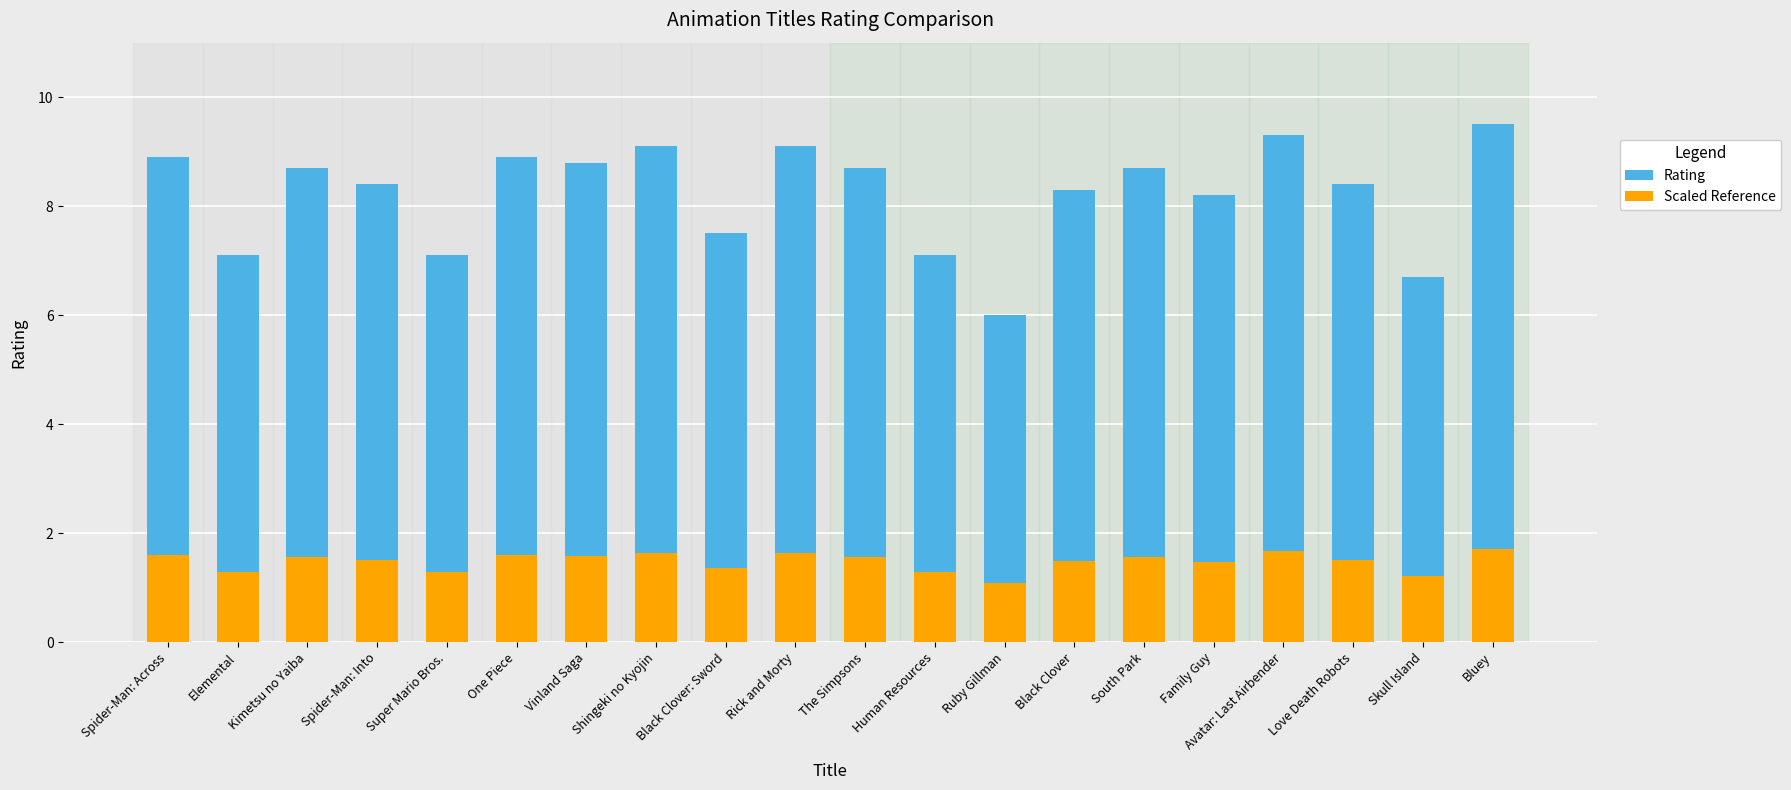

At which category is the sum across all series the highest?

Bluey